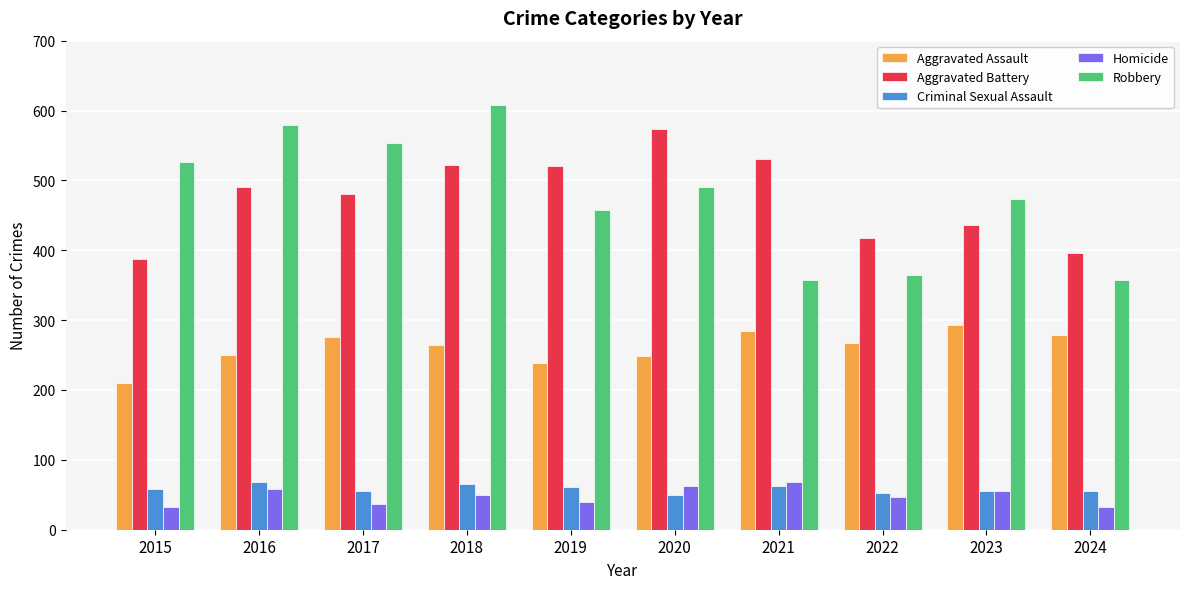

The value of Aggravated Battery at 2016 is 154. True or false?

False